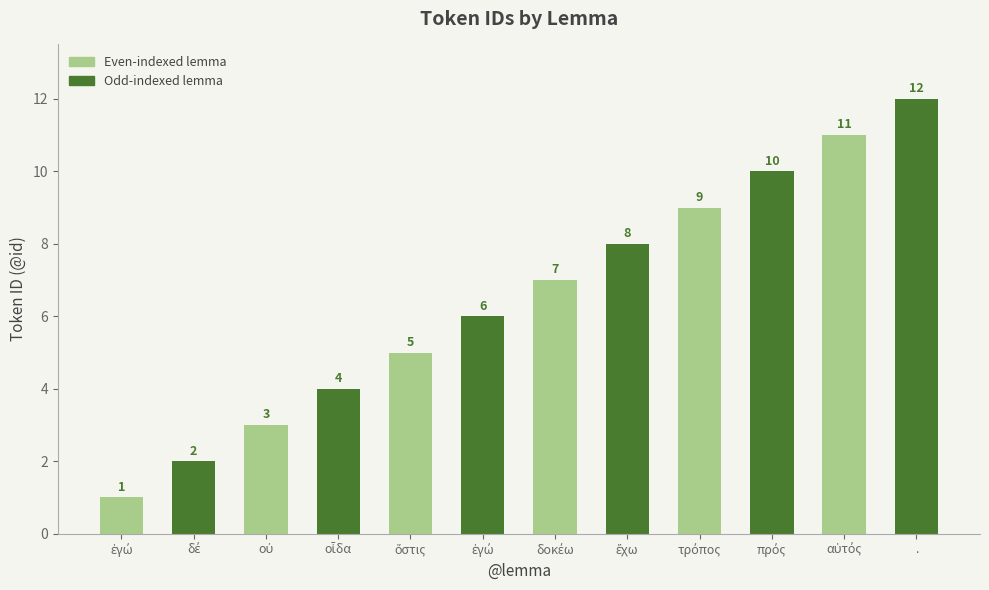

The value at τρόπος is 6. True or false?

False